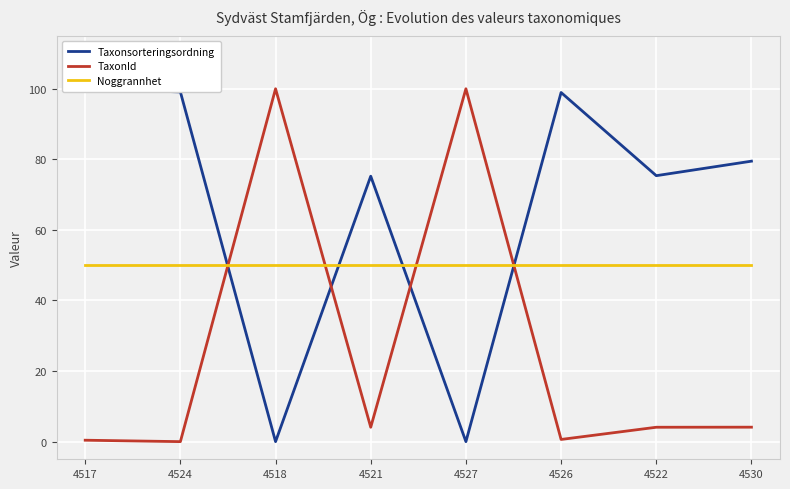

After their last crossing, which series has the higher values: Noggrannhet or TaxonId?

Noggrannhet